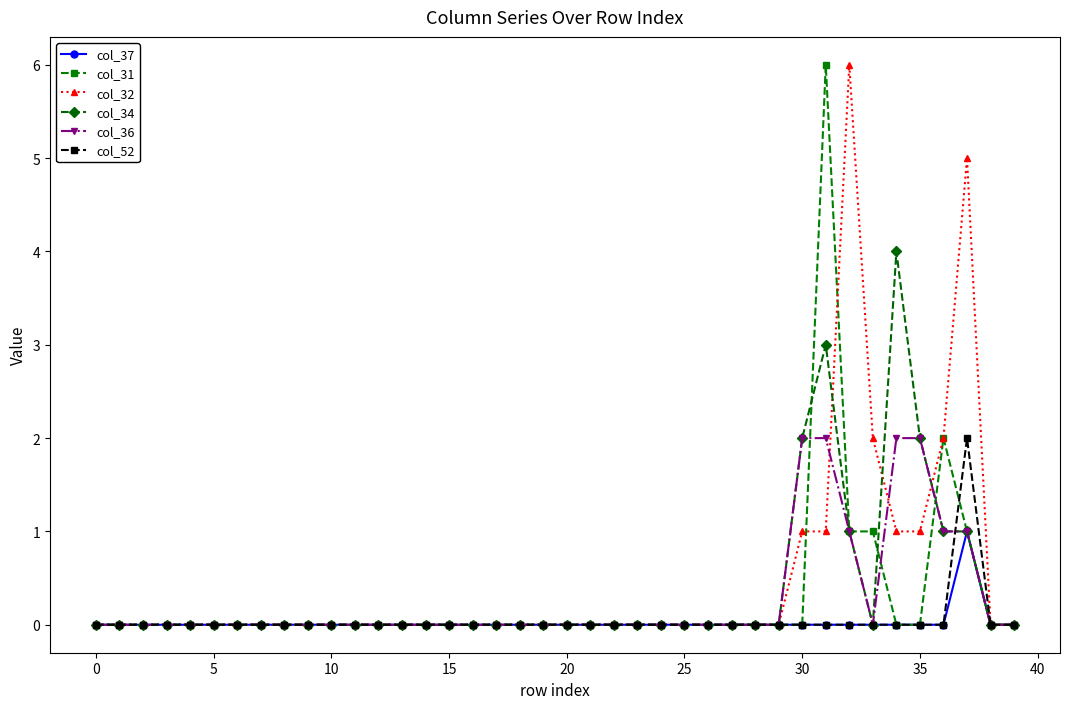

What is the greatest value displayed?

6